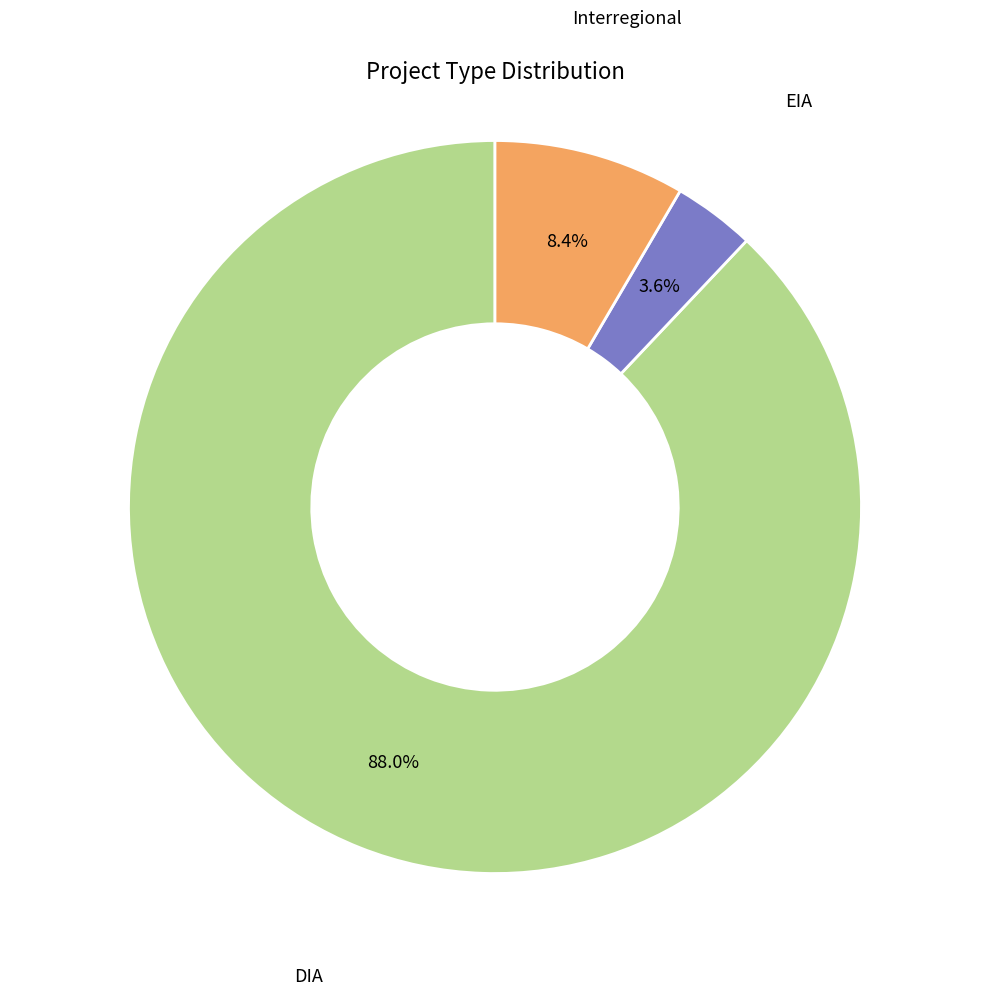

Is there a majority slice in this chart?

Yes